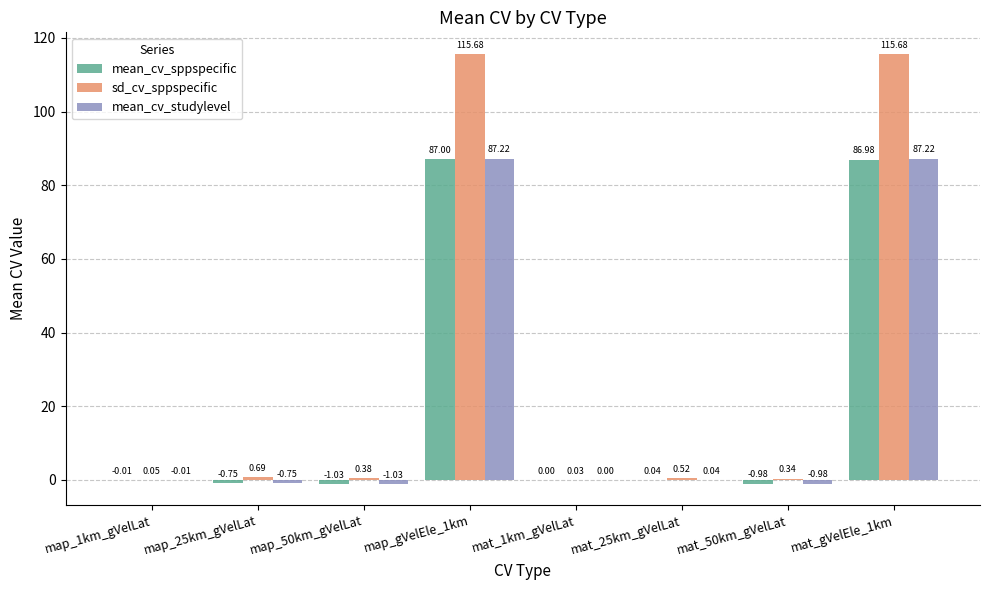

Where is sd_cv_sppspecific nearest to the value 57?

map_25km_gVelLat